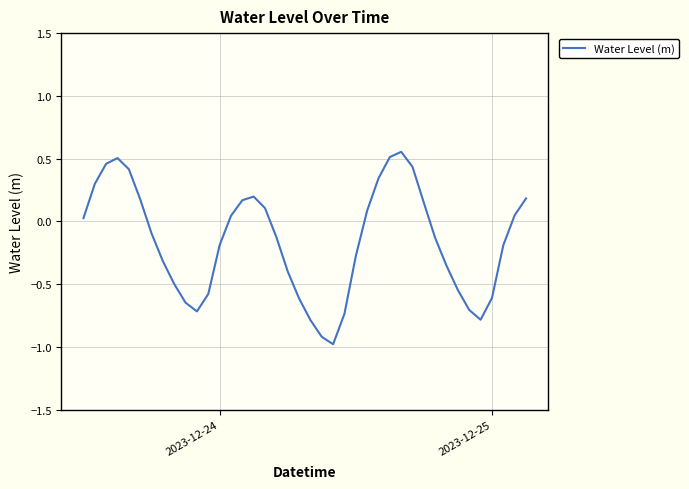

What is the minimum value shown in the chart?

-1.0